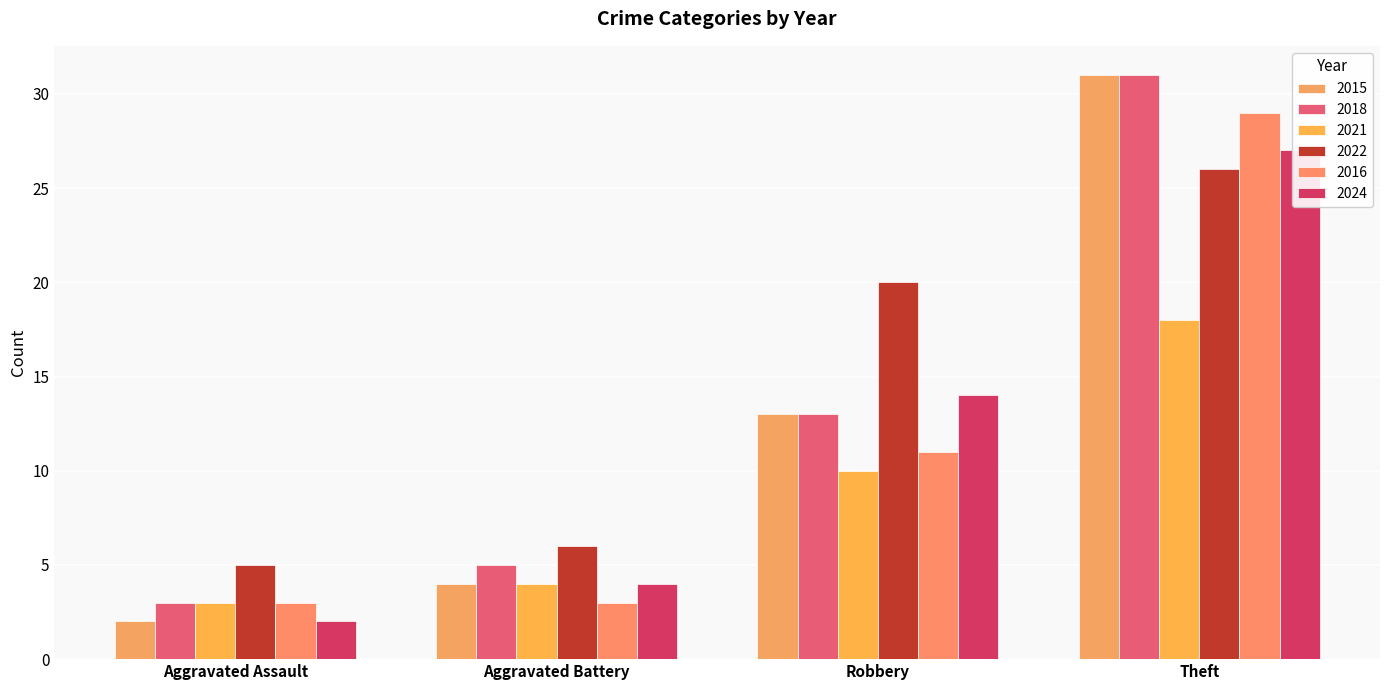

What is the difference between the maximum and minimum values in the 2016 series?

26